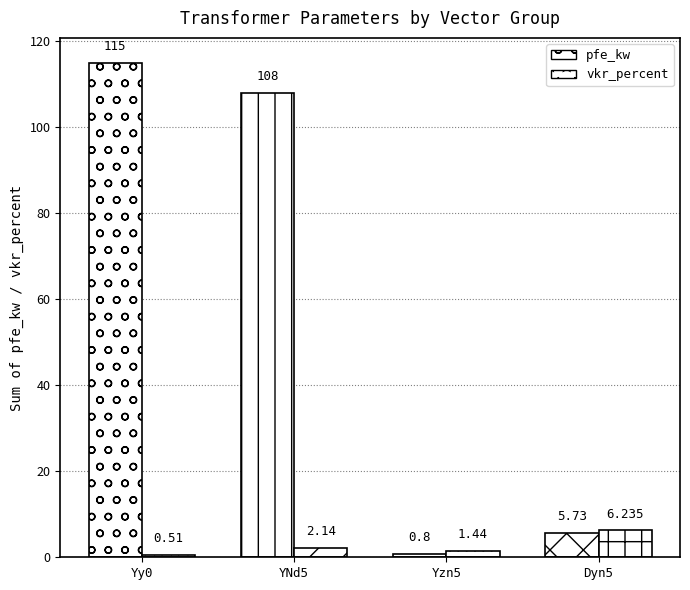

Does the chart contain stacked bars?

No